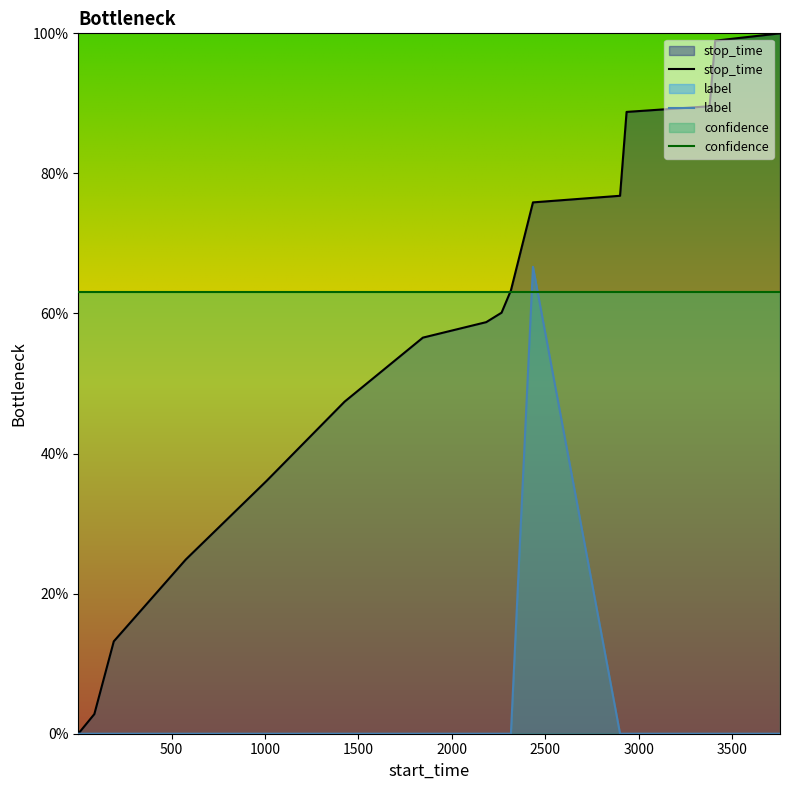

Reading right to left, what are all the values shown in this chart?

stop_time: 100.0	98.9	89.6	88.8	76.8	75.9	63.3	60.1	58.8	56.6	47.4	36.1	24.9	13.2	2.8	0.0
label: 0.0	0.0	0.0	0.0	0.0	66.7	0.0	0.0	0.0	0.0	0.0	0.0	0.0	0.0	0.0	0.0
confidence: 63.1	63.1	63.1	63.1	63.1	63.1	63.1	63.1	63.1	63.1	63.1	63.1	63.1	63.1	63.1	63.1